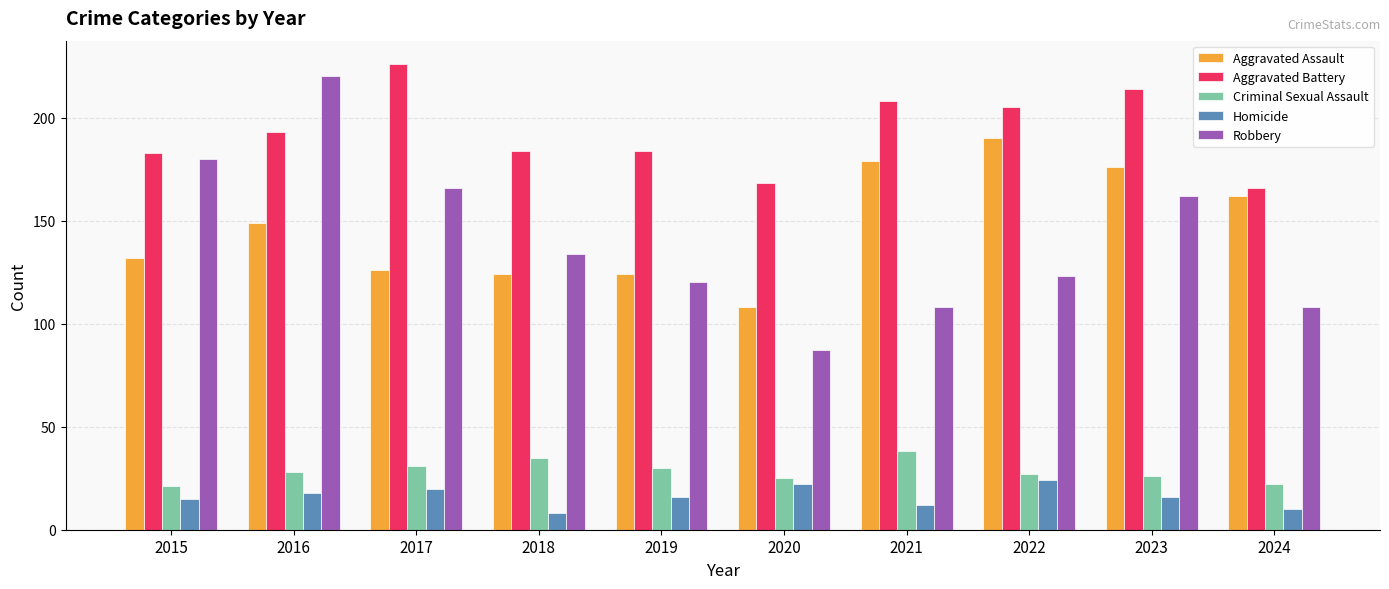

What is the total value across all series at 2024?

468